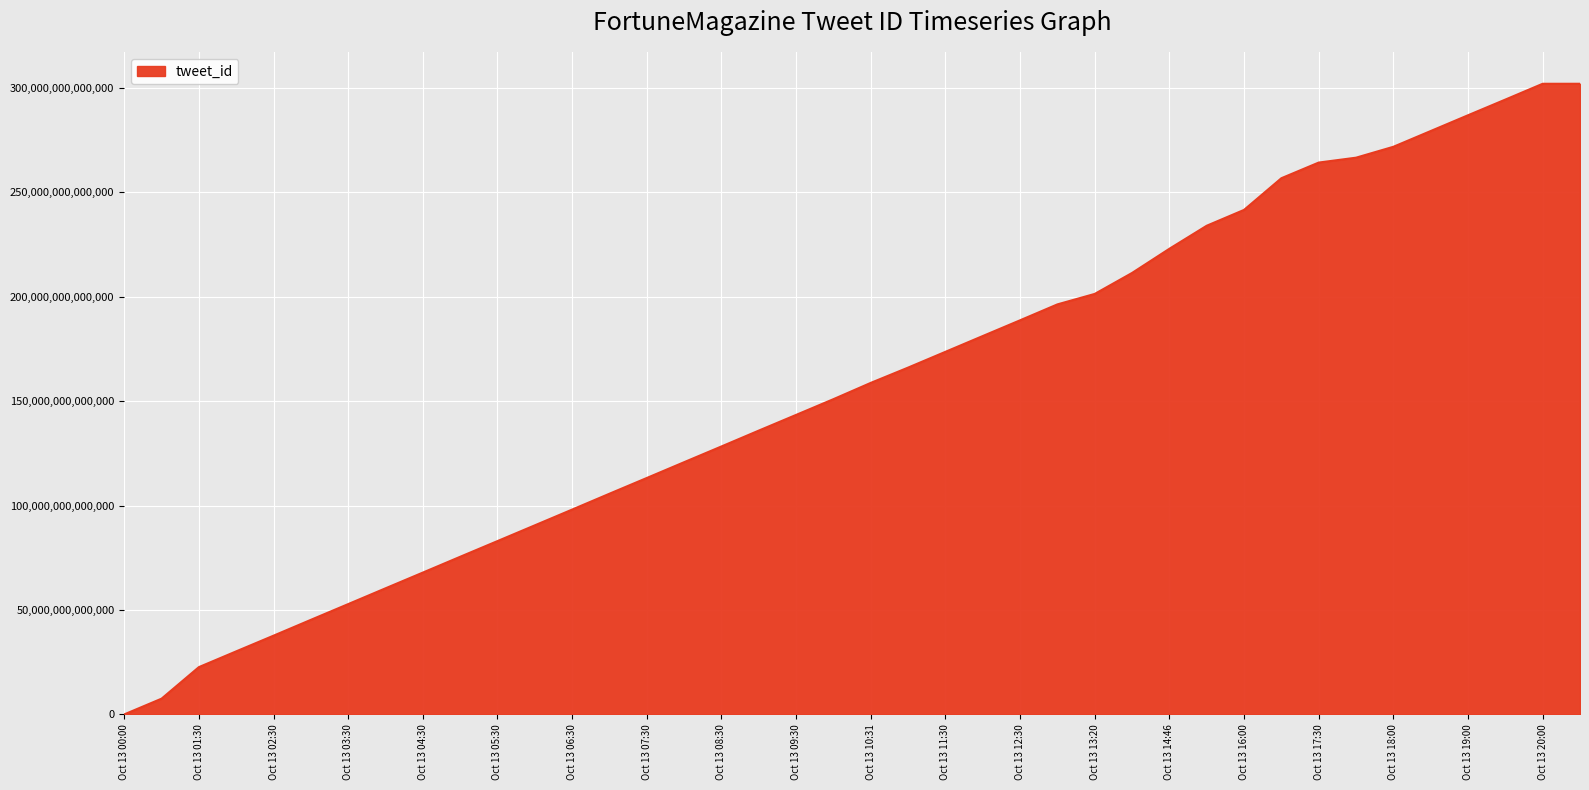

How many lines are shown in the chart?

1